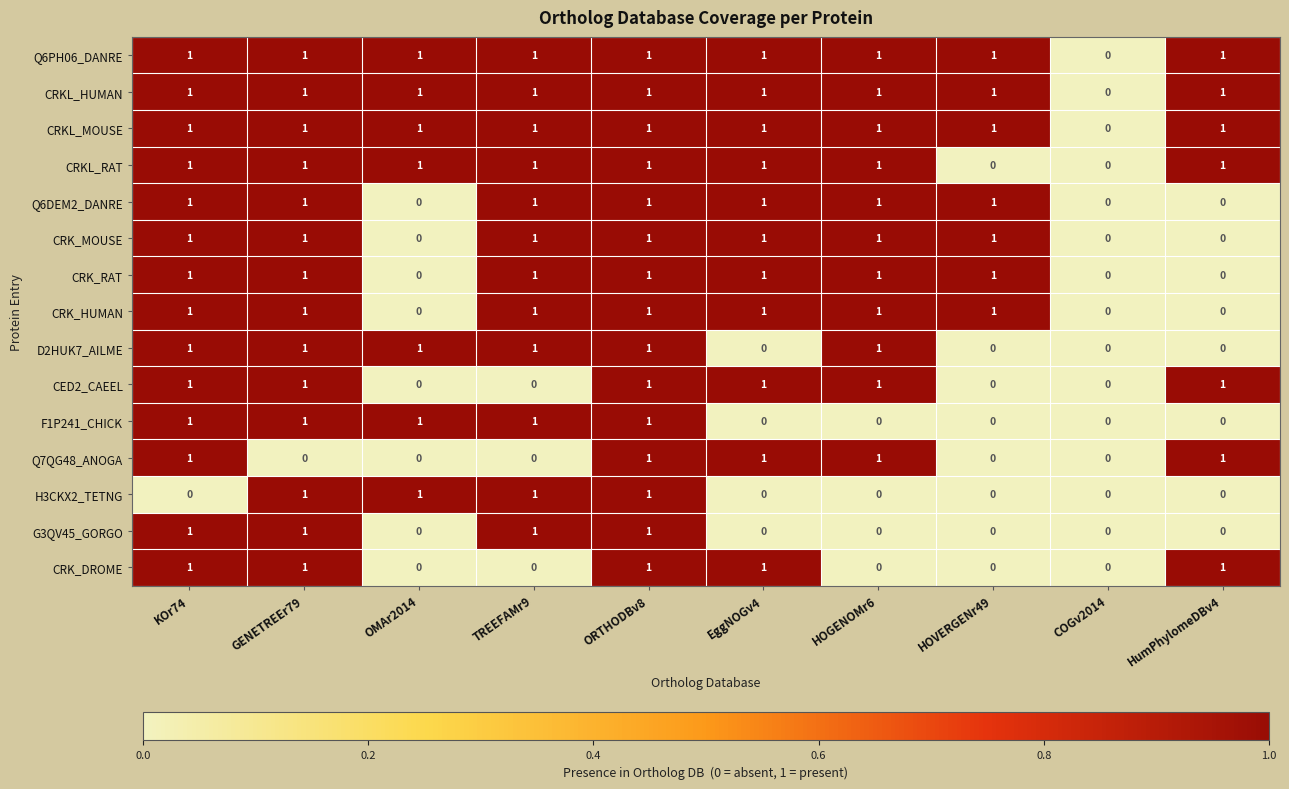

True or false: Q6DEM2_DANRE has a value of -1 at OMAr2014.

False